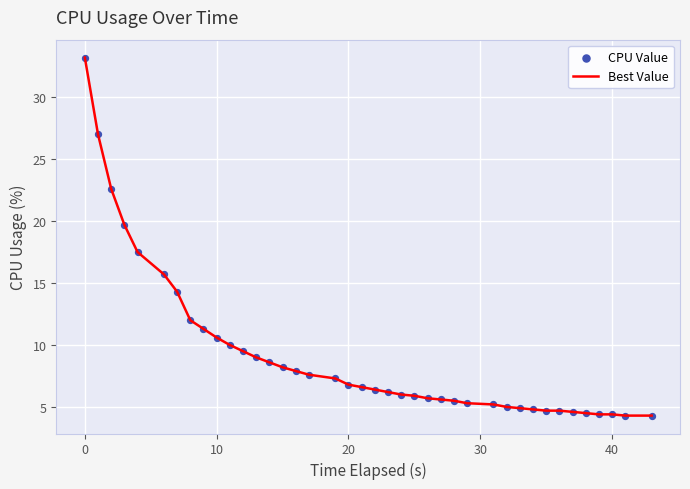

What is the smallest value displayed?

4.3